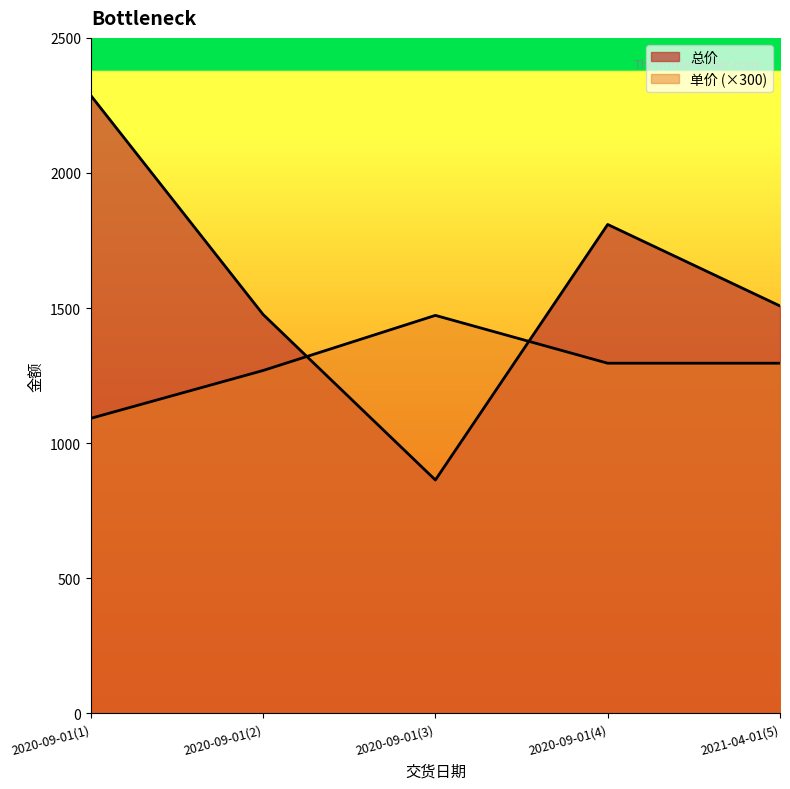

The 单价 series shows 1092.0 at 2020-09-01(1). True or false?

True